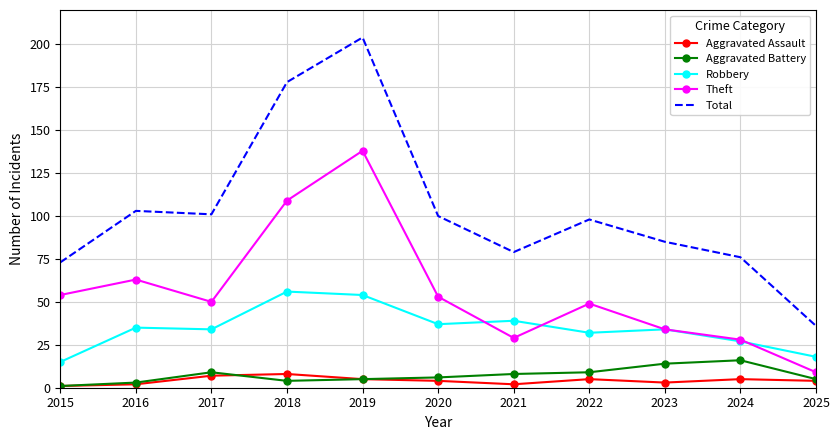

What is the difference between the maximum and second lowest values in the Total series?

131